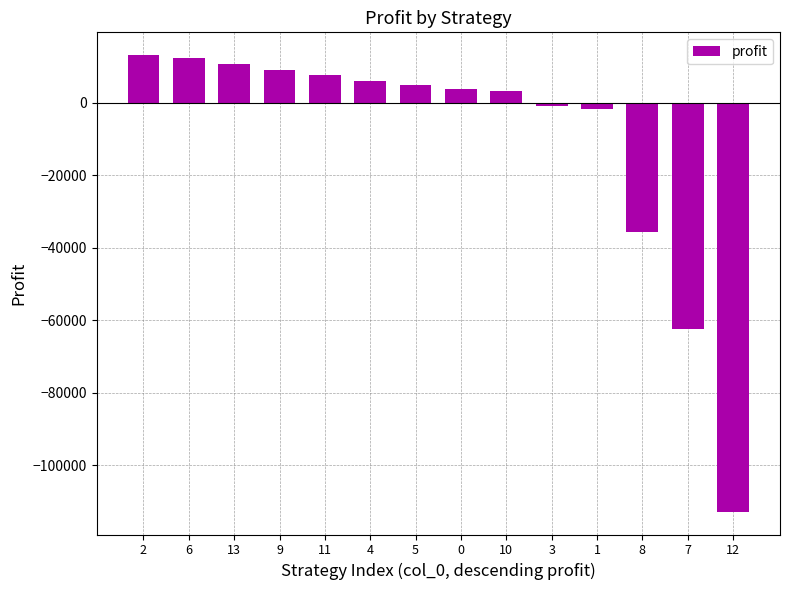

What is the greatest value displayed?

13154.7